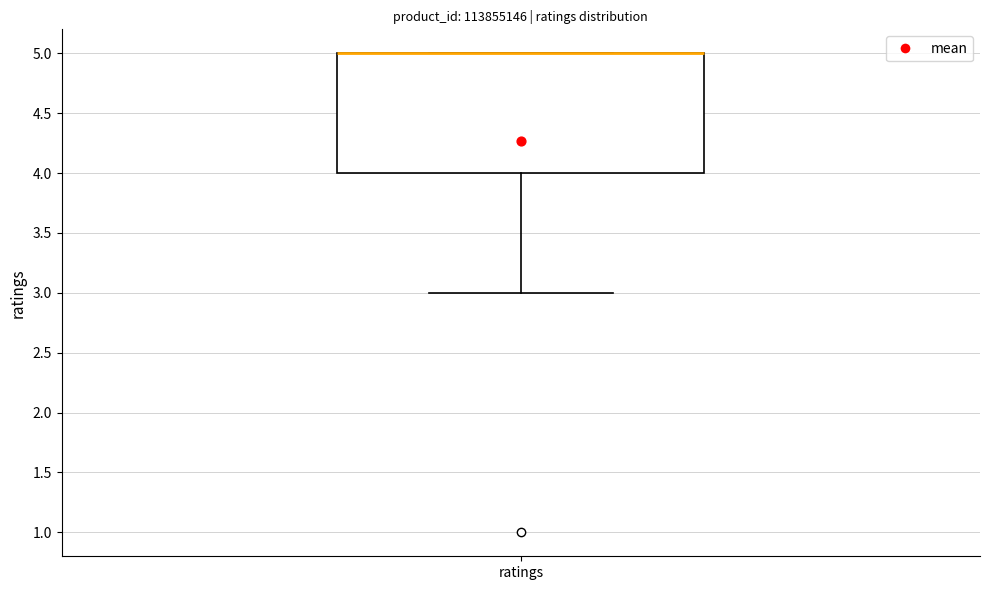

Transcribe this box plot: give where the median line is, the range the box spans, and where the two whiskers end, as read against the y-axis. The values are not printed on the chart, so give them approximately, as read against the axis.

median 5 (drawn on the box's upper edge), box 4 to 5, whiskers 3 to 5